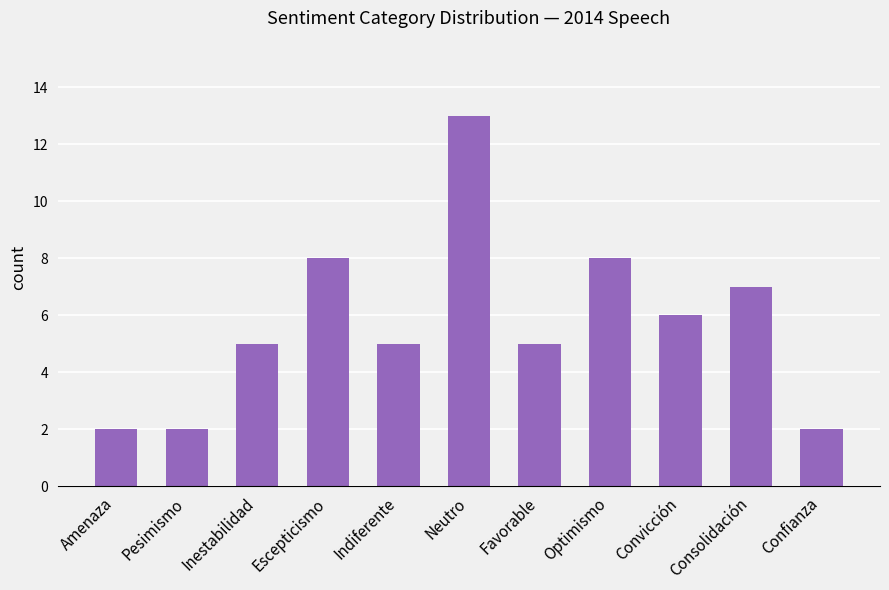

At which category does the chart reach its peak across all series?

Neutro